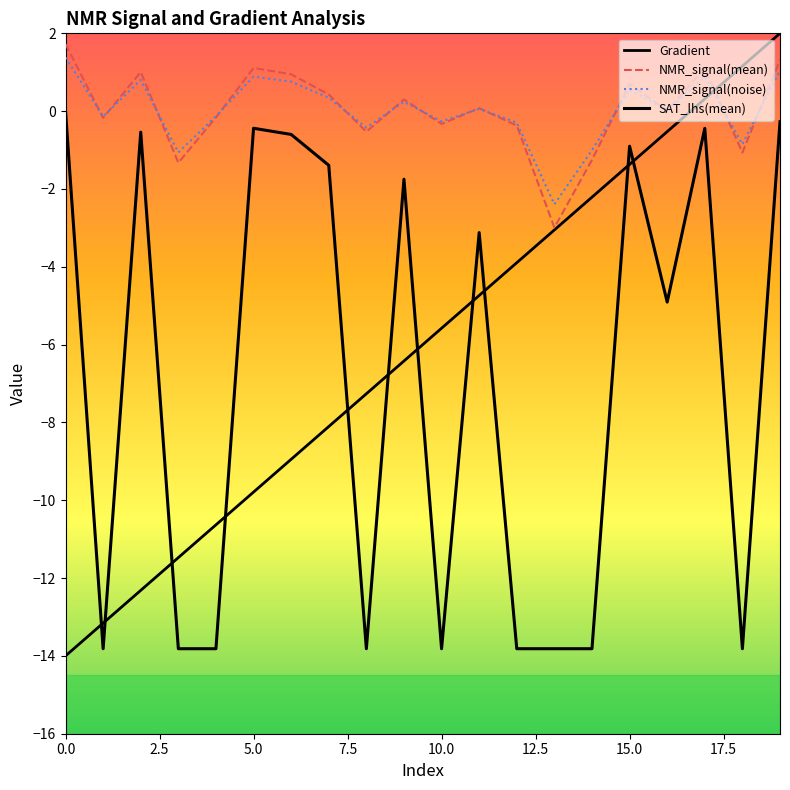

How many intersections are there between Gradient and NMR_signal(noise)?

1